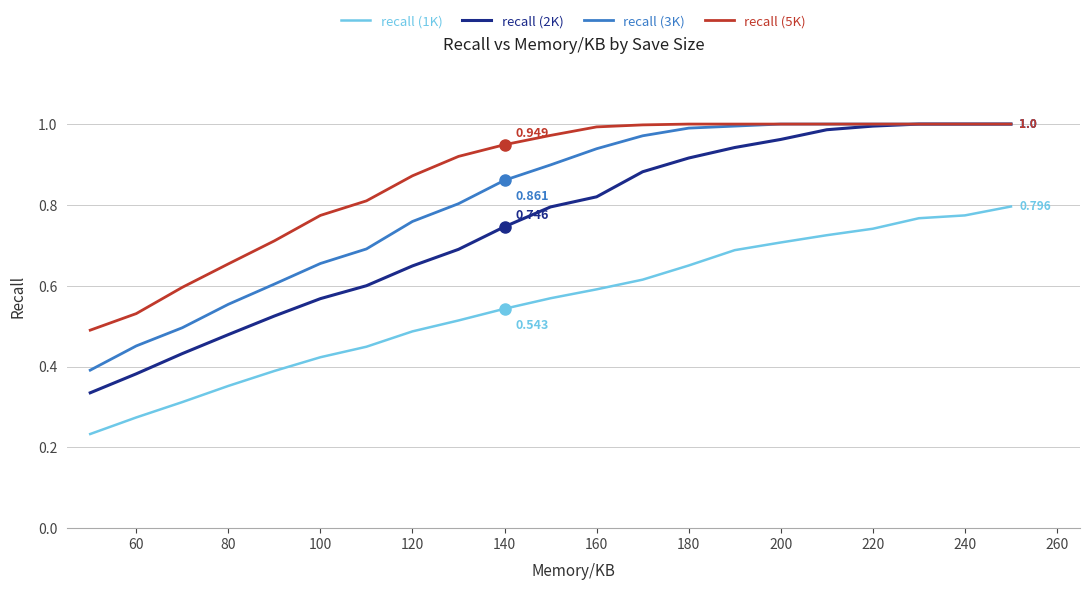

True or false: recall (2K) and recall (1K) cross at least once.

False